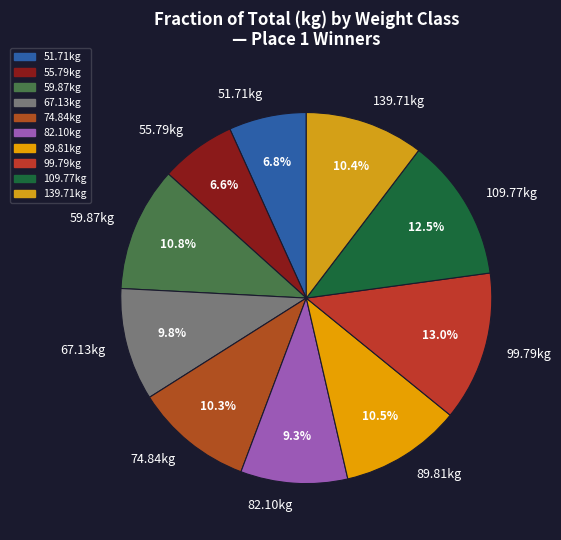

To the nearest percent, what is the difference between the largest and smallest slice percentages?

6%